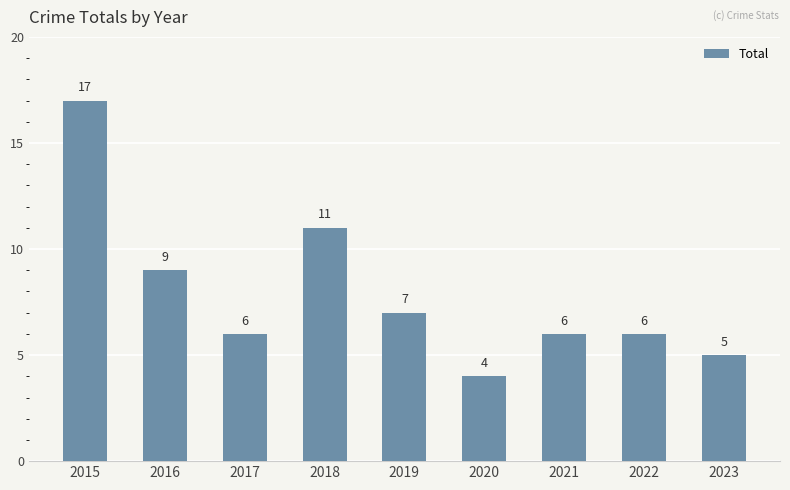

What is the smallest value displayed?

4